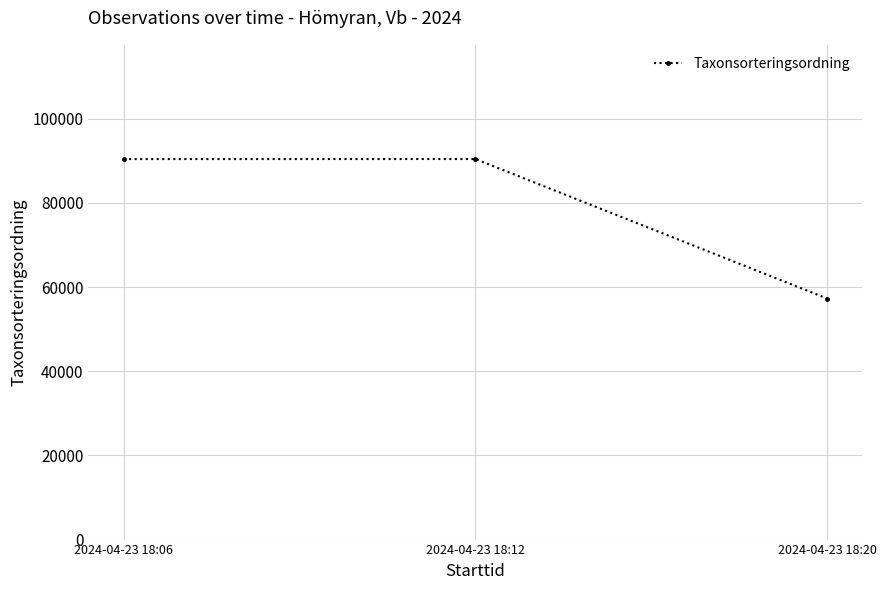

What is the difference between the maximum and minimum values?

33154